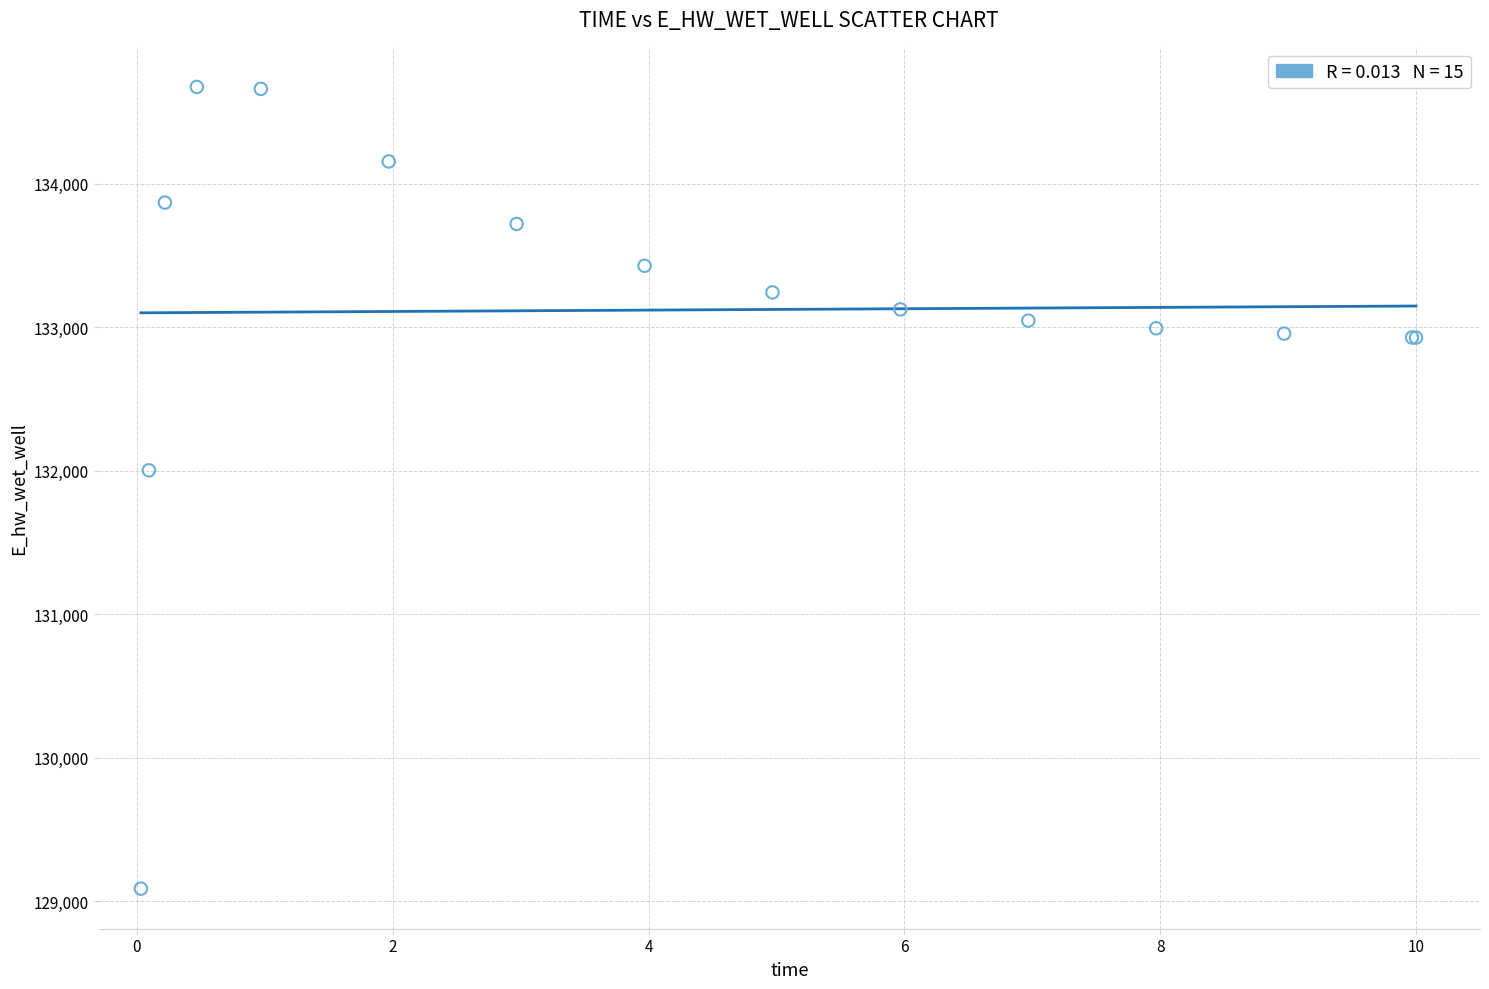

What Y value in the scatter plot is closest to 131881?

132003.3